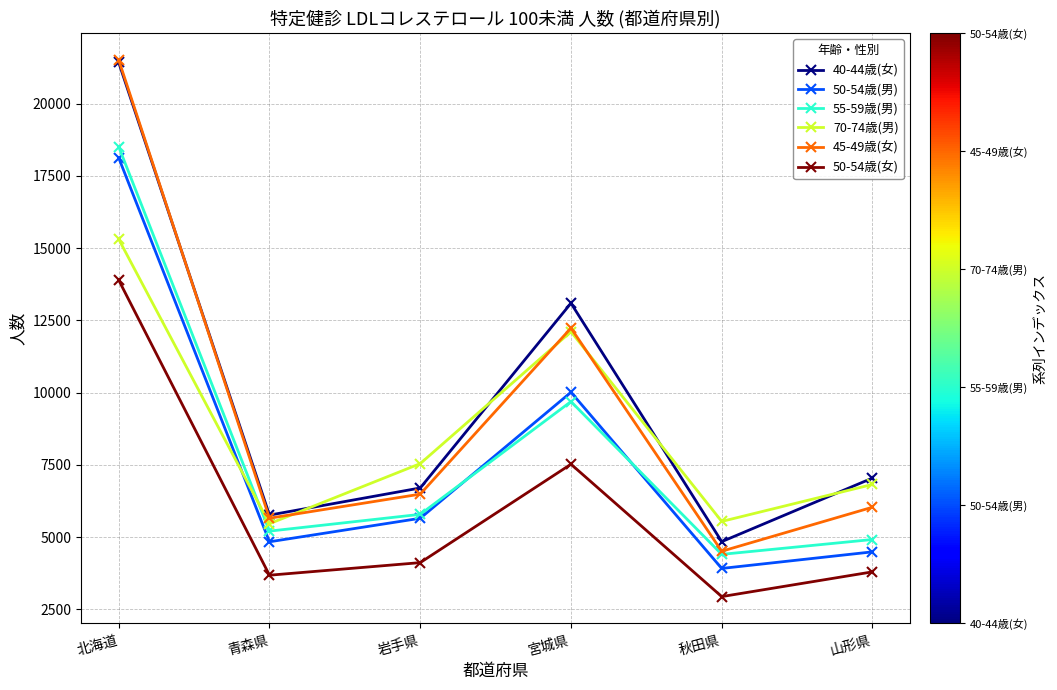

What is the highest value of the 55-59歳(男) series?

18504